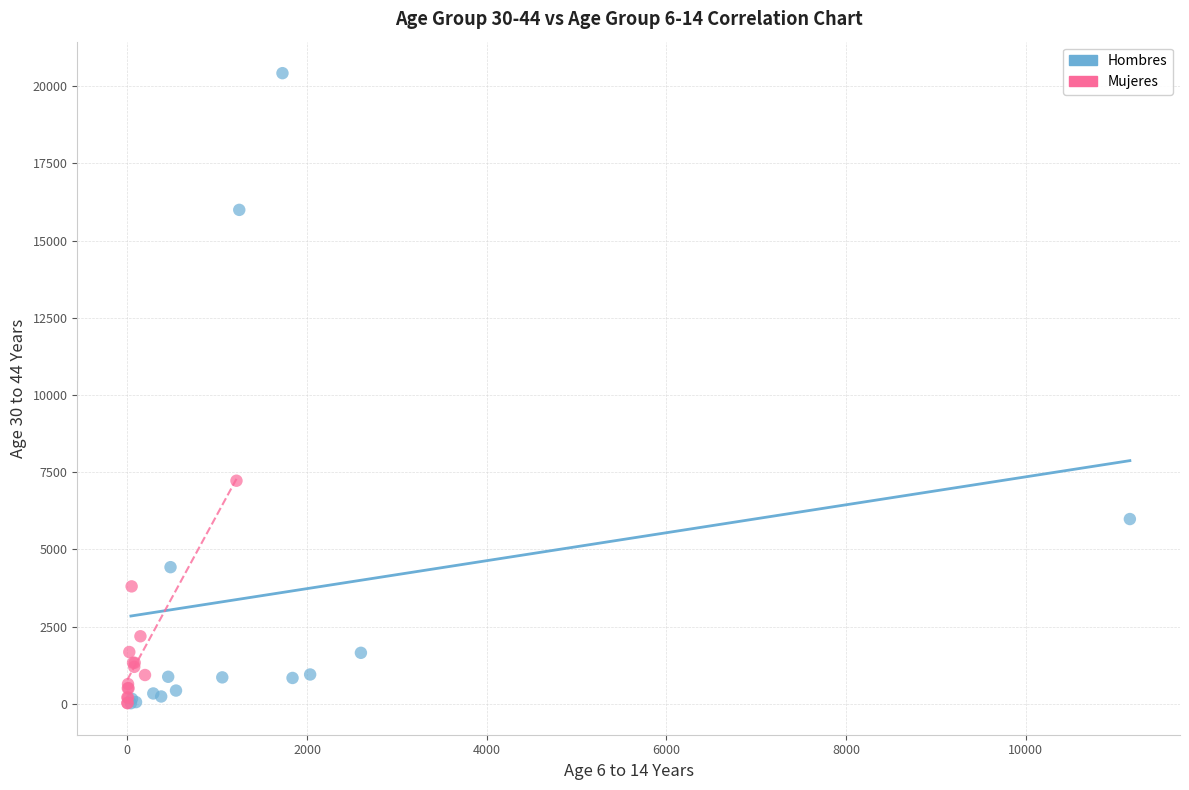

Which series reaches the maximum Y coordinate?

Hombres